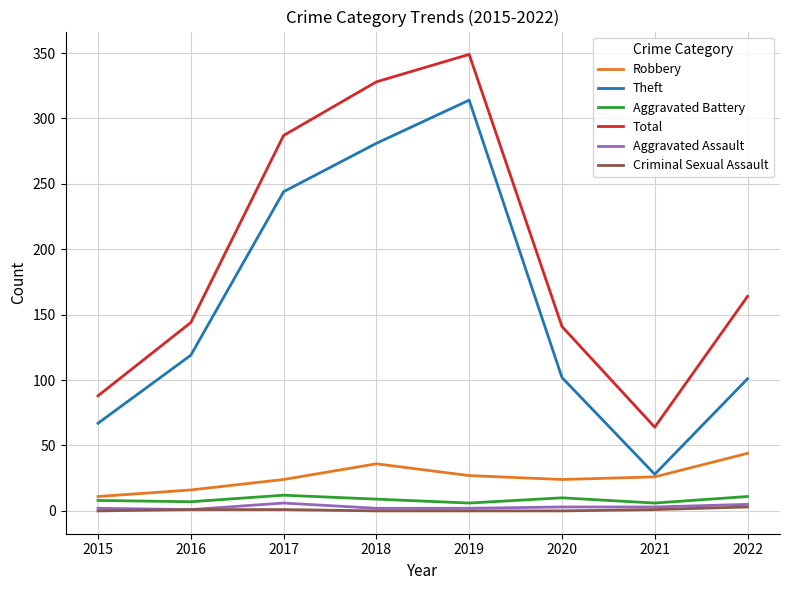

How many lines are shown in the chart?

6